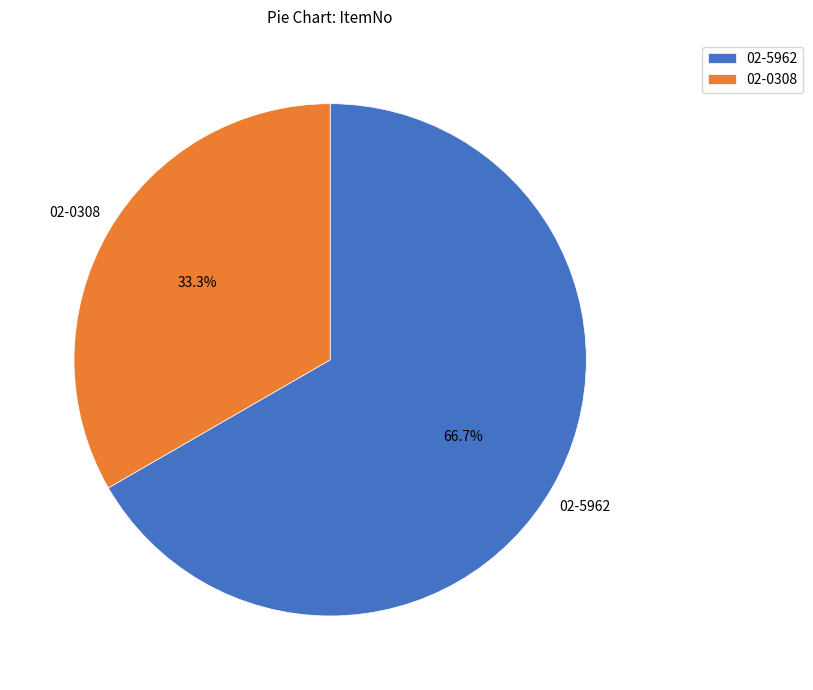

Count the number of slices in the pie.

2